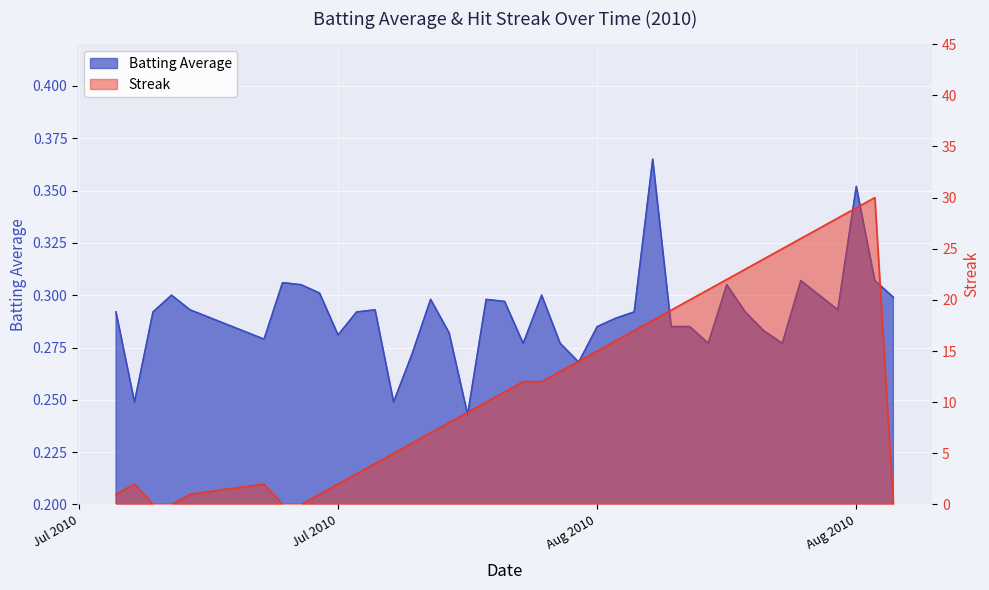

How many lines are shown in the chart?

2